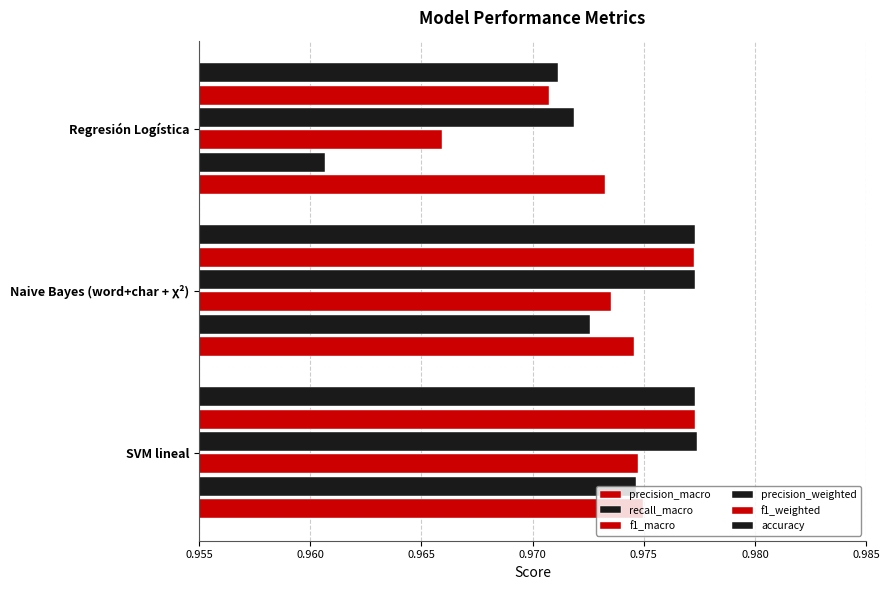

Count the number of data series in this chart.

6